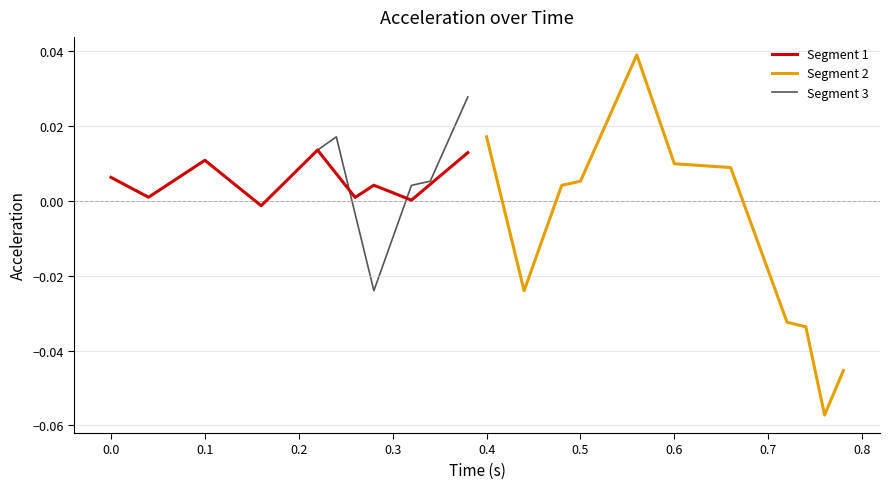

Count the number of categories in the chart.

20